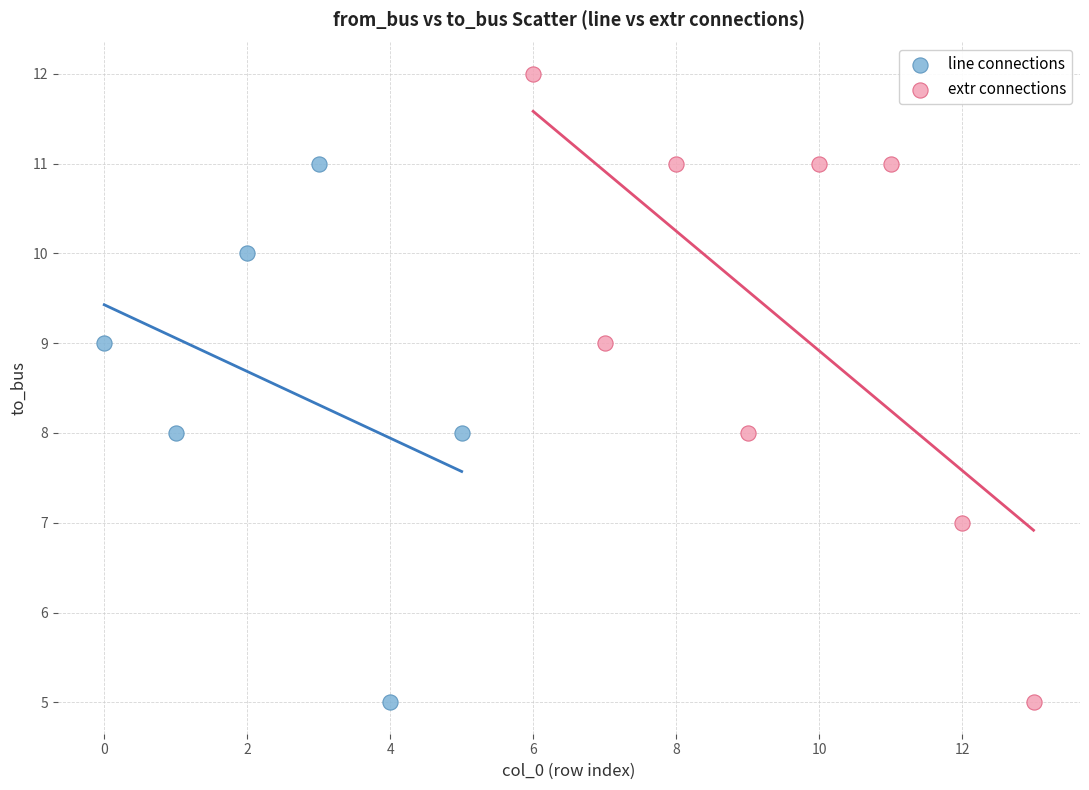

Which series has the largest Y range (max minus min)?

extr connections